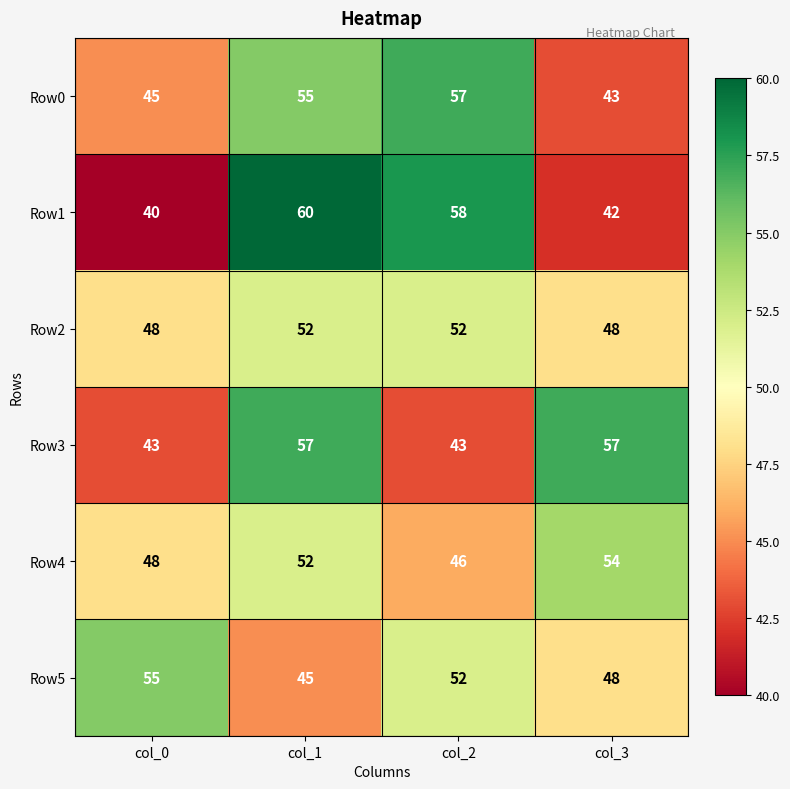

Reading right to left, extract all data points from this chart.

Row0: col_3=43	col_2=57	col_1=55	col_0=45
Row1: col_3=42	col_2=58	col_1=60	col_0=40
Row2: col_3=48	col_2=52	col_1=52	col_0=48
Row3: col_3=57	col_2=43	col_1=57	col_0=43
Row4: col_3=54	col_2=46	col_1=52	col_0=48
Row5: col_3=48	col_2=52	col_1=45	col_0=55